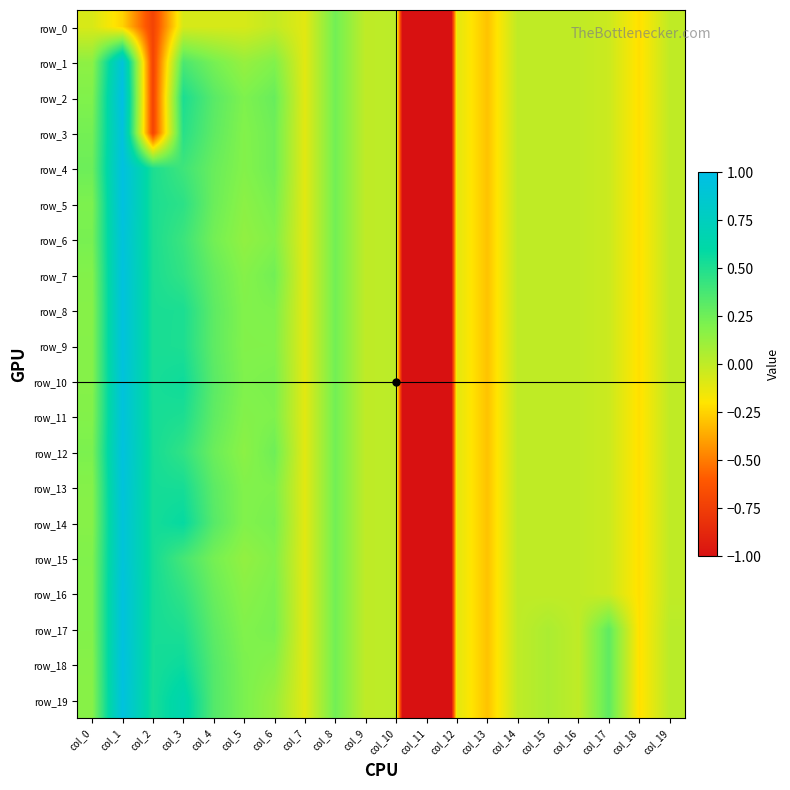

How many negative values does the row_16 series have?

10